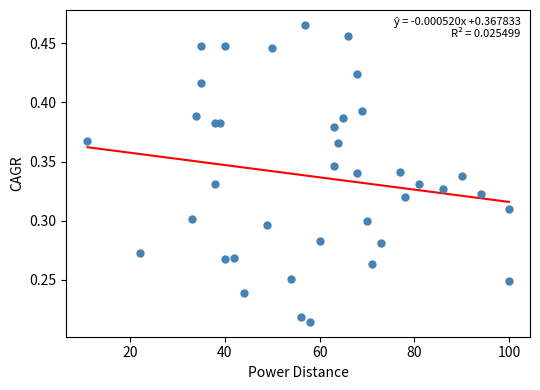

What is the range of X values (max minus min)?

89.0